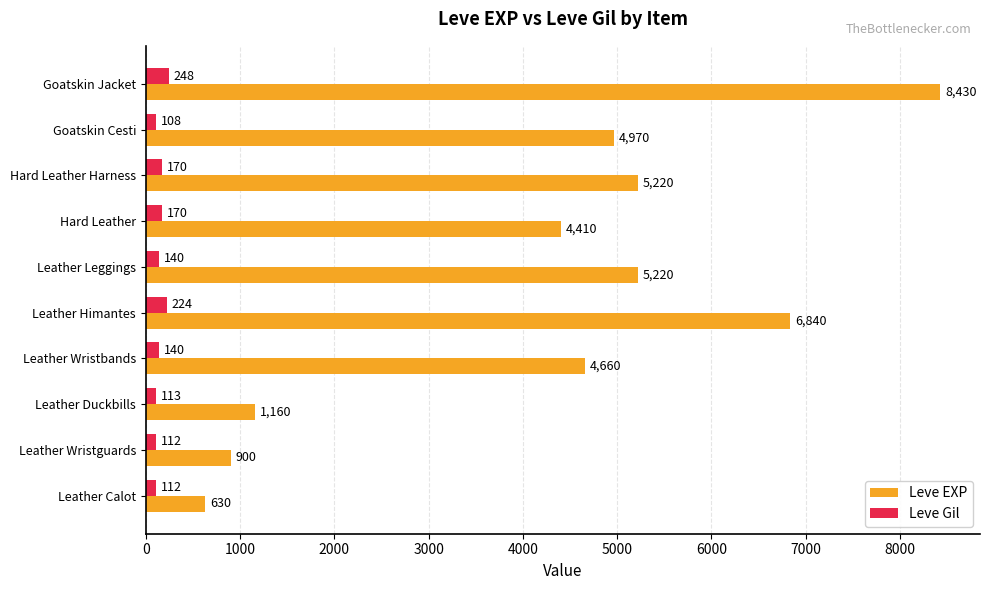

Where is Leve EXP nearest to the value 4530?

Hard Leather